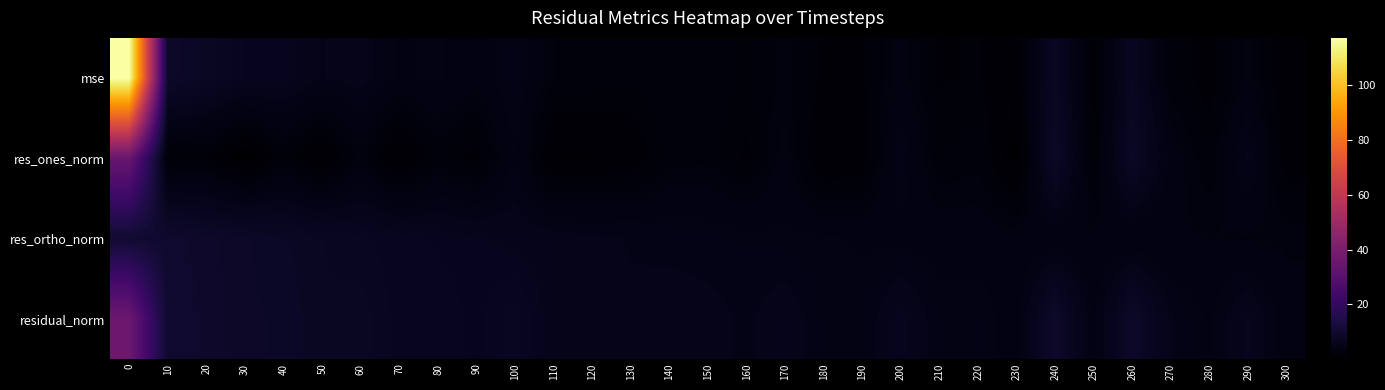

Between 290 and 260, which is larger?

260